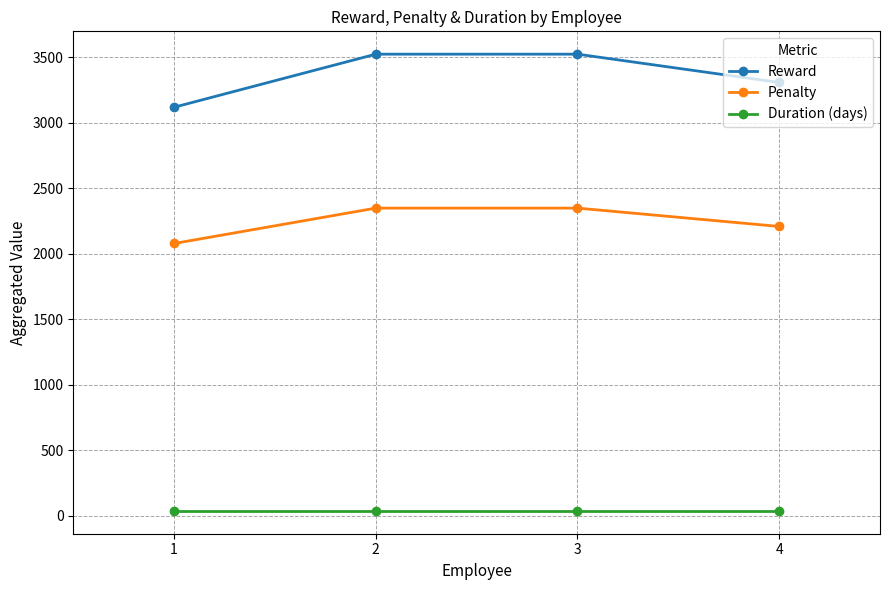

True or false: Duration (days) has more than 1 interior local peaks.

False